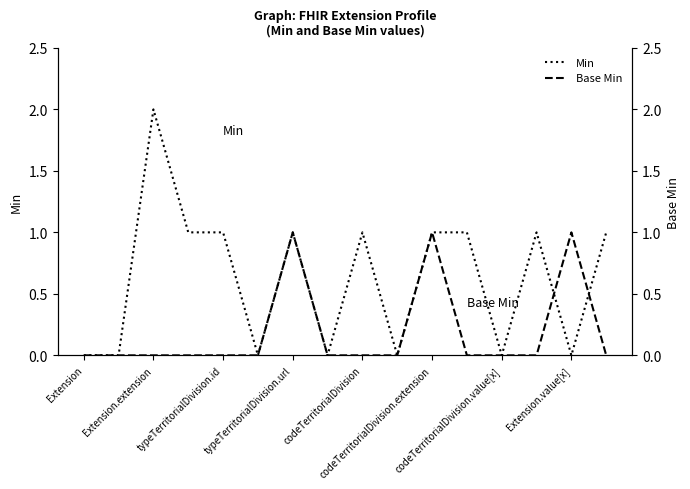

Is it true that Base Min equals 0 at typeTerritorialDivision.url?

False